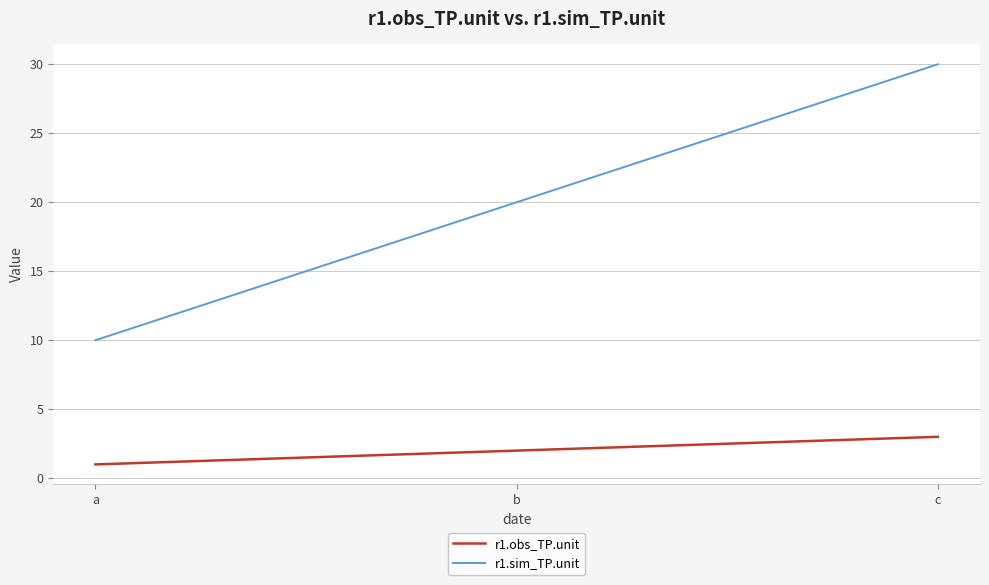

At which label is r1.sim_TP.unit closest to 20?

b